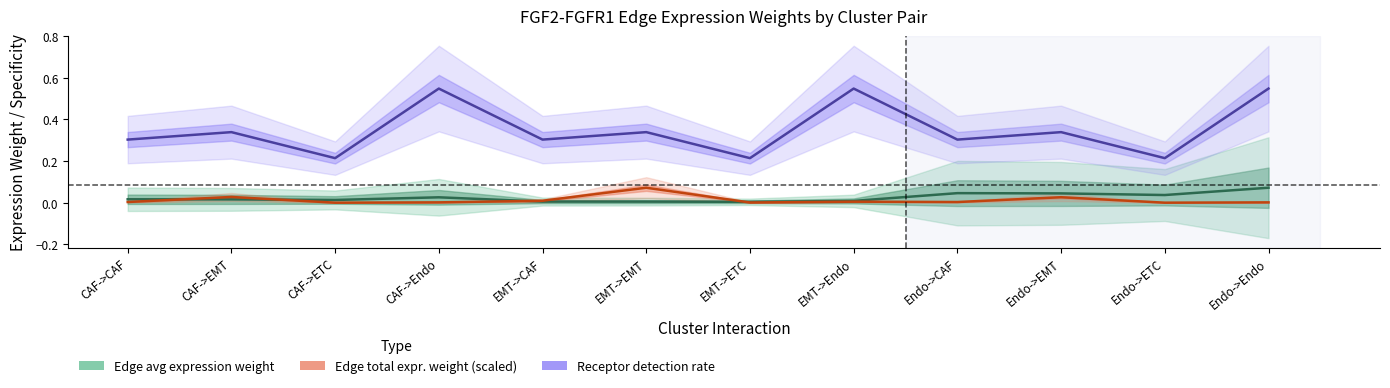

Between EMT->ETC and EMT->Endo, which series saw the biggest shift?

Receptor detection rate